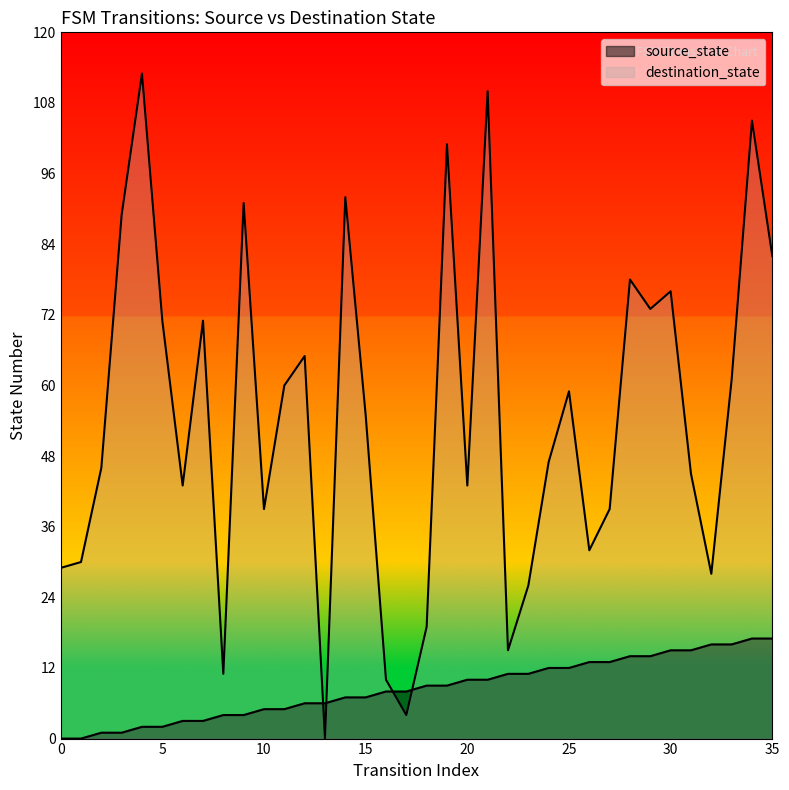

Which has a higher value, 27 or 19?

27